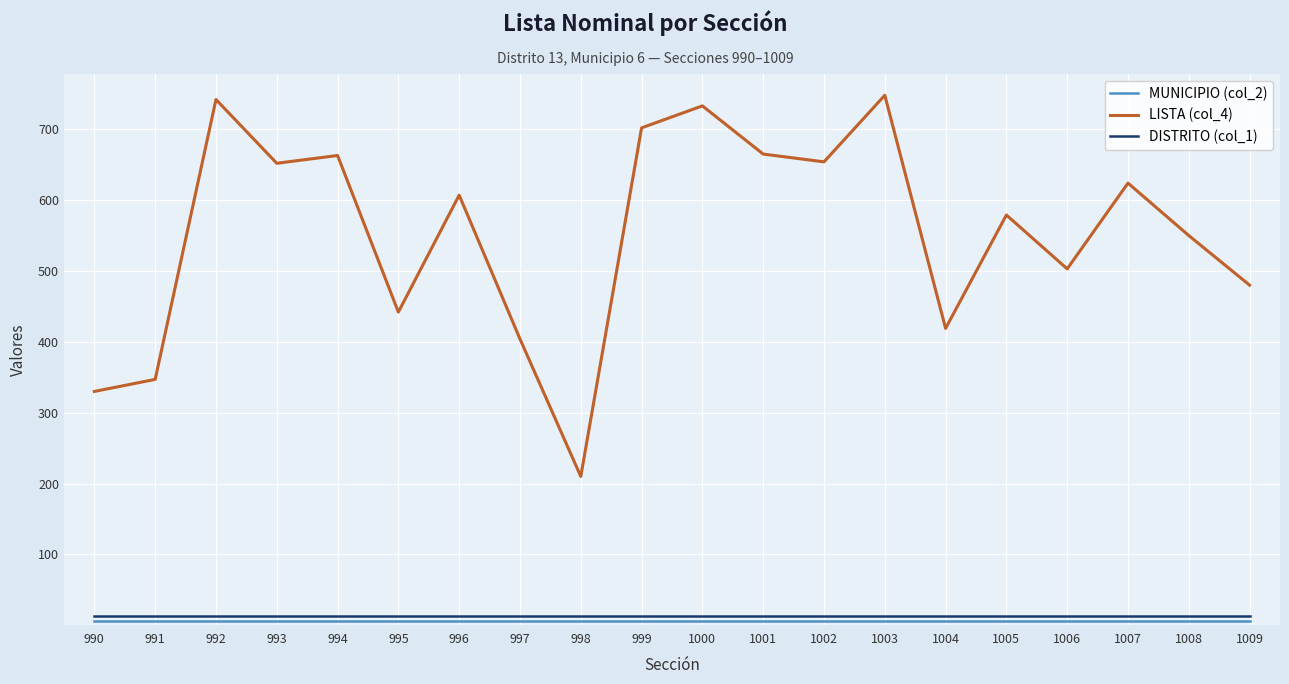

Which series has the largest total across all categories?

LISTA (col_4)